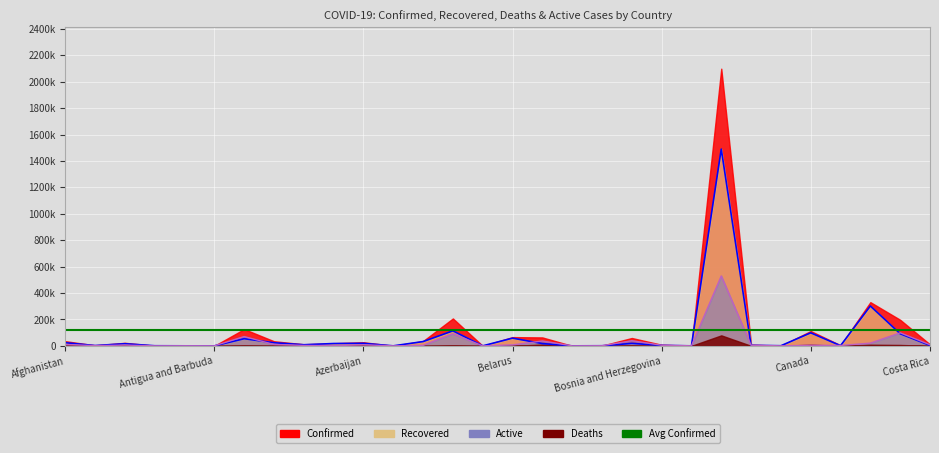

How many interior local peaks does the Confirmed series have?

9